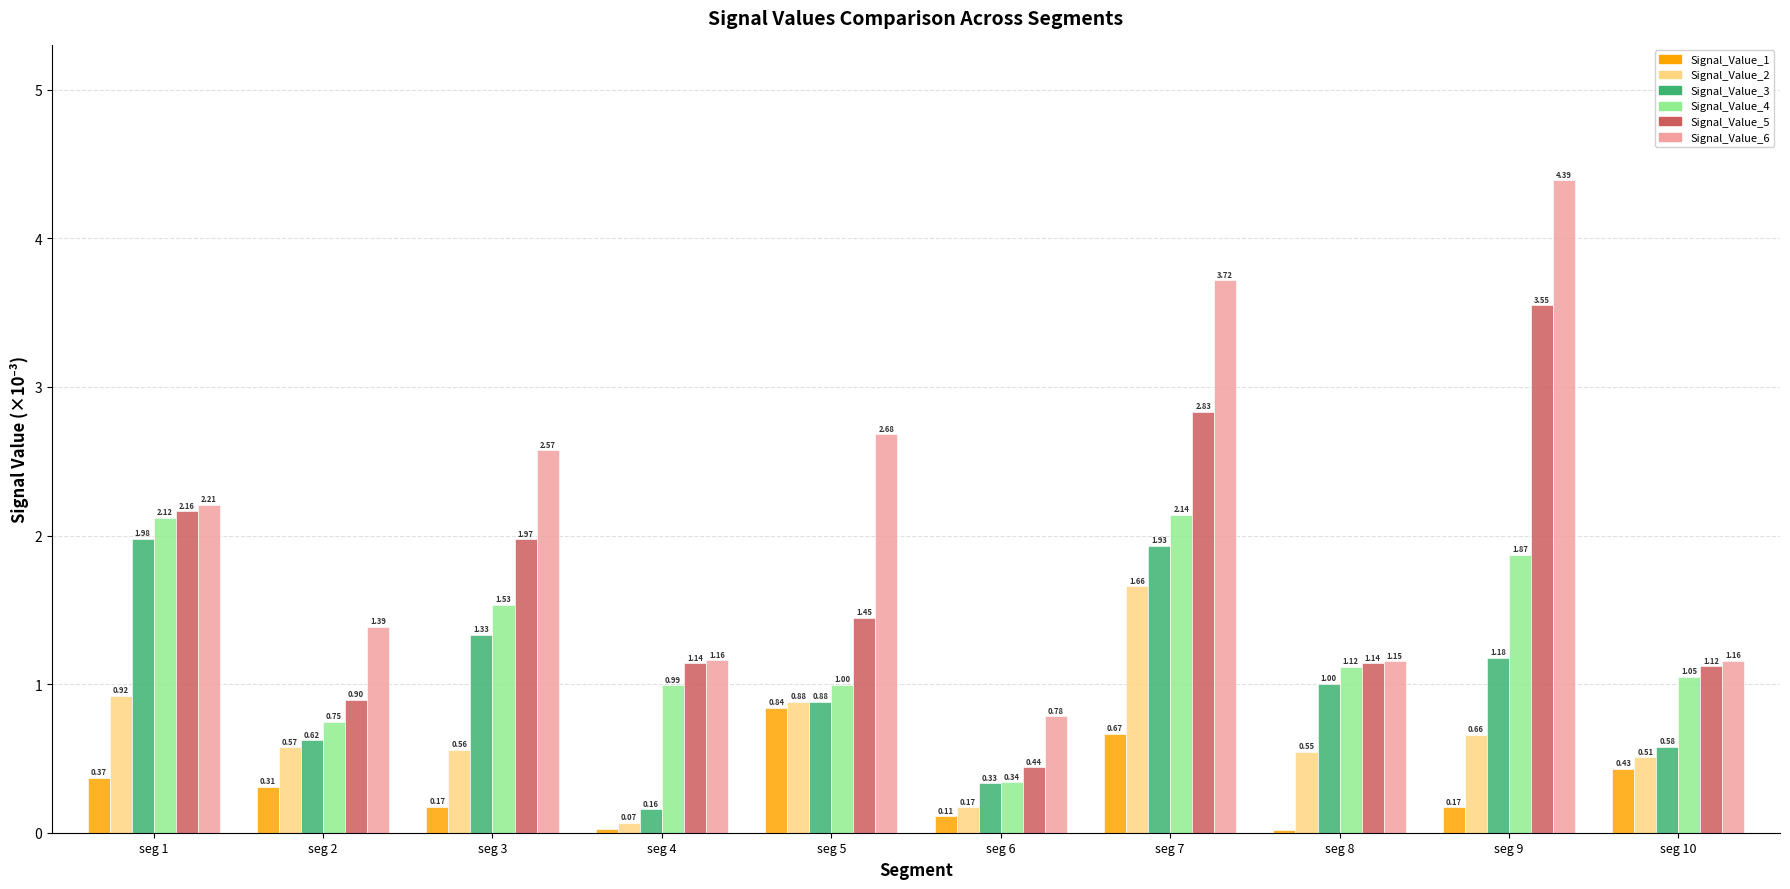

Count the number of data series in this chart.

6